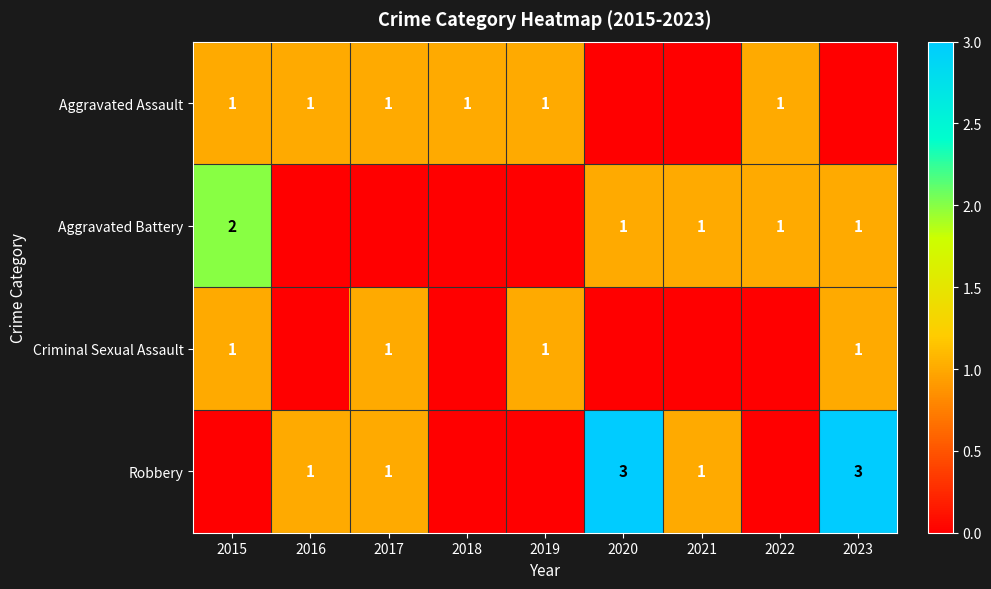

Which has a higher value, 2017 or 2019?

2017